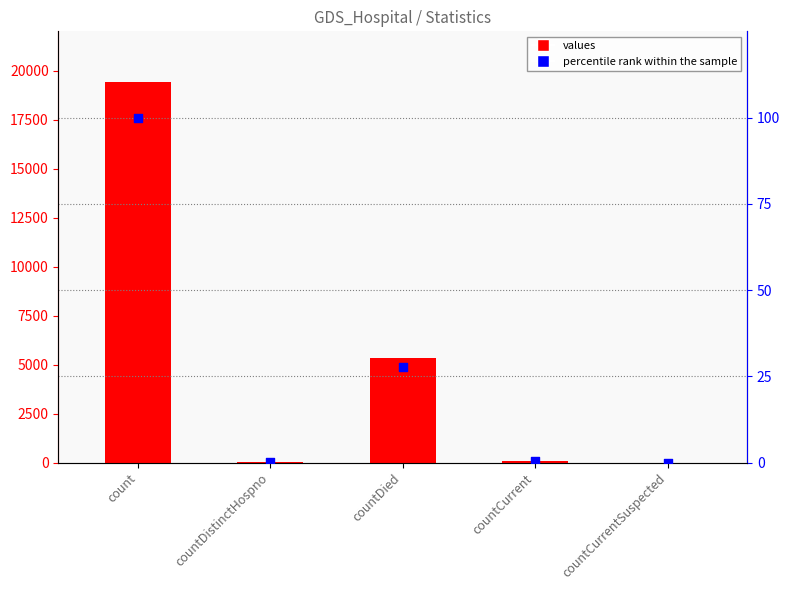

At which category is the sum across all series the highest?

count